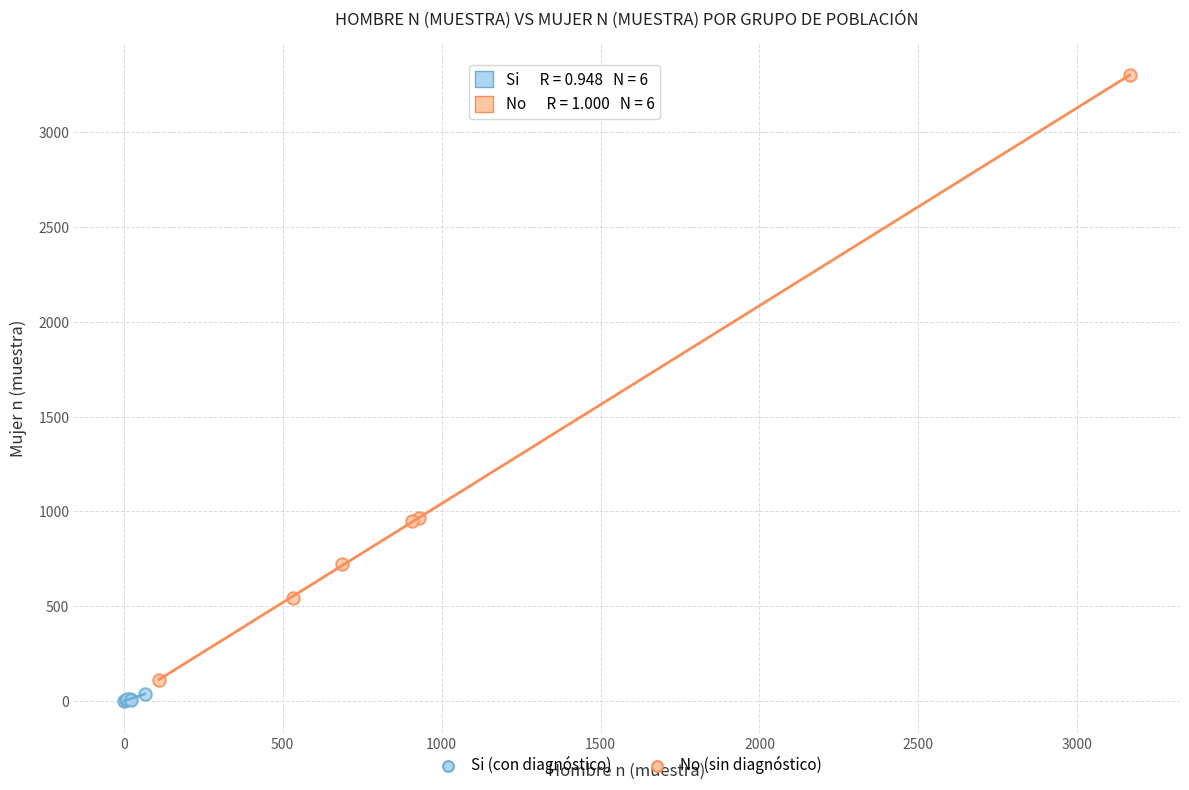

Which series contains the highest Y value?

No (sin diagnóstico)